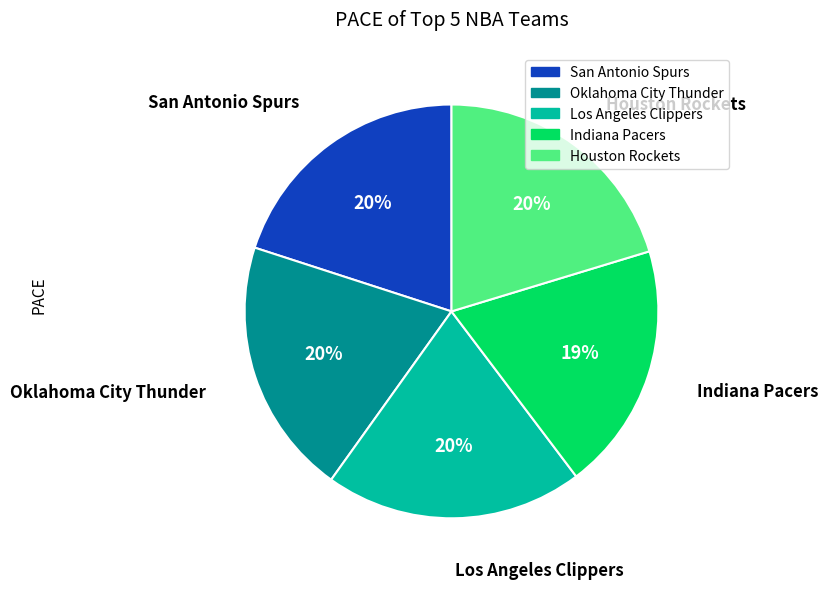

To the nearest percent, what is the combined percentage of Oklahoma City Thunder and Houston Rockets?

40%